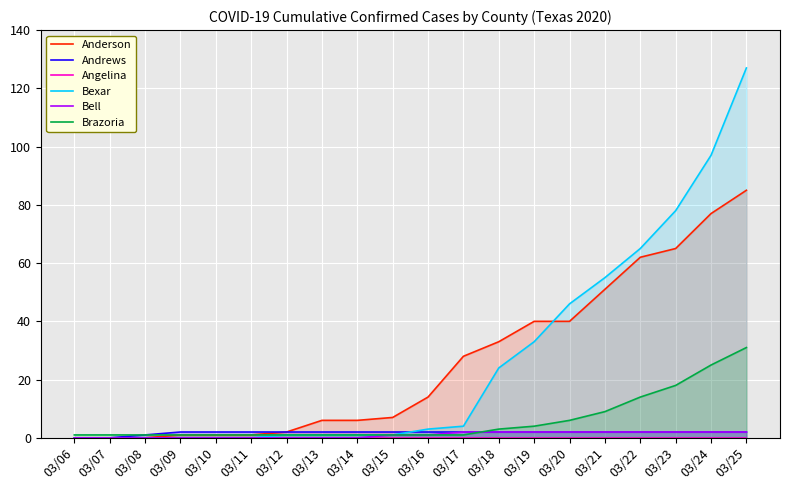

At which label is Angelina closest to 0?

03/06